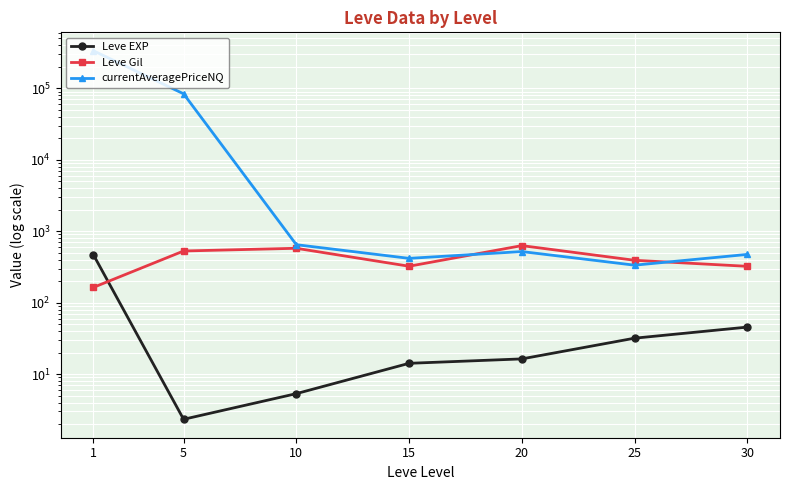

List the series in order of their peak value, lowest first.

Leve EXP, Leve Gil, currentAveragePriceNQ